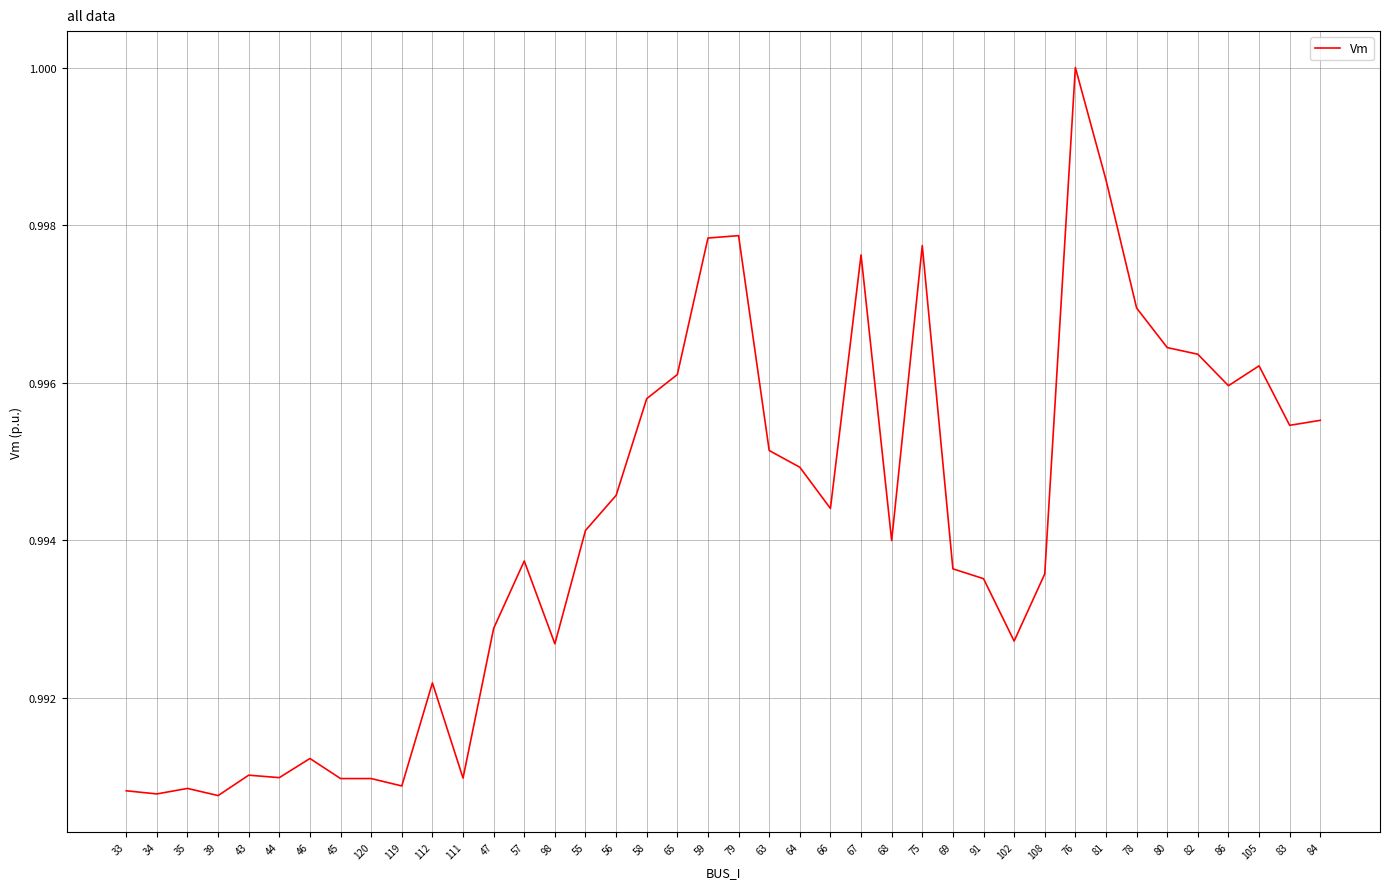

Count the values in the range 0 to 1.

40